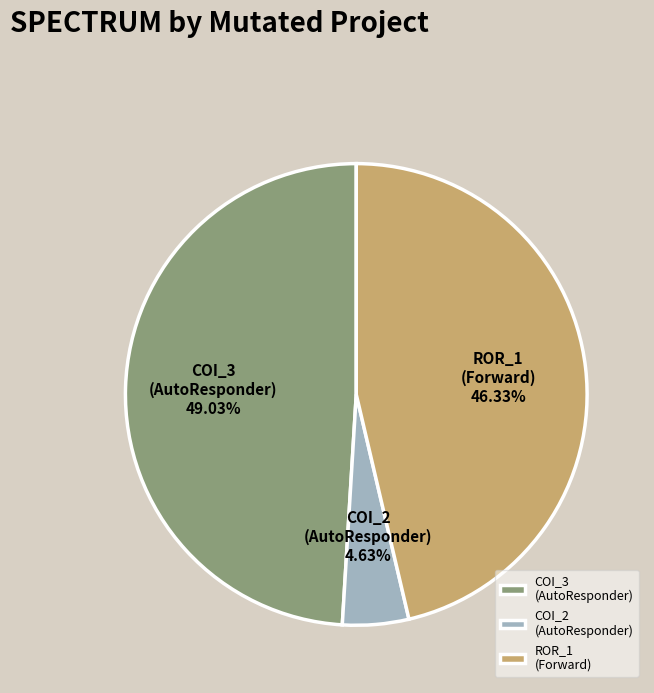

Is the sum of ROR_1 (Forward) and COI_3 (AutoResponder) greater than half?

Yes